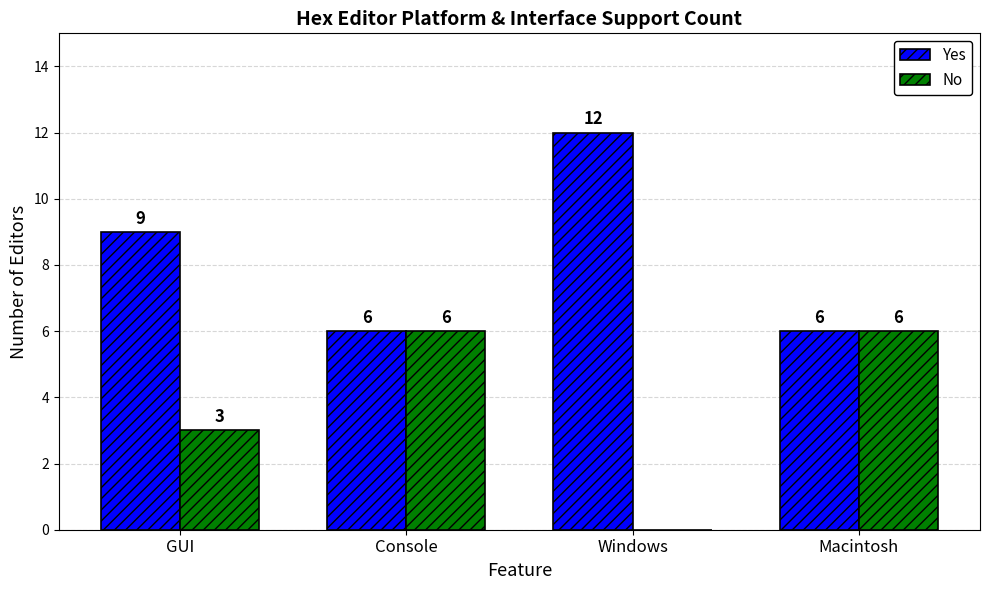

The No series shows 1 at Console. True or false?

False